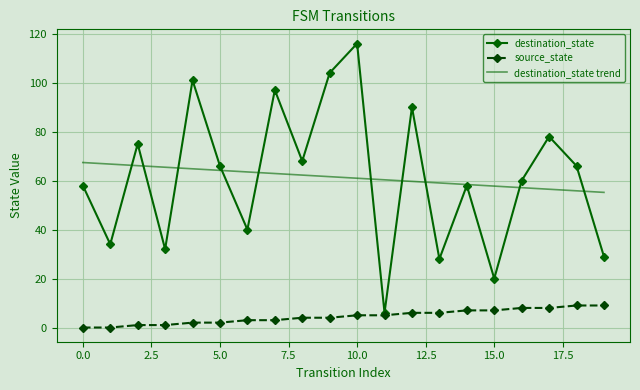

What is the maximum value for source_state?

9.0